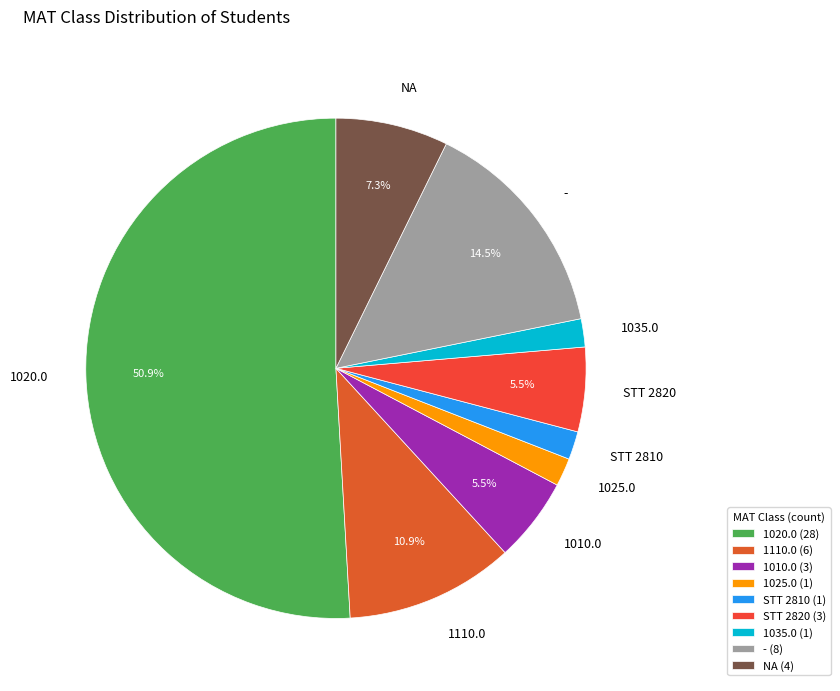

True or false: 1110.0 accounts for 11% of the total.

True